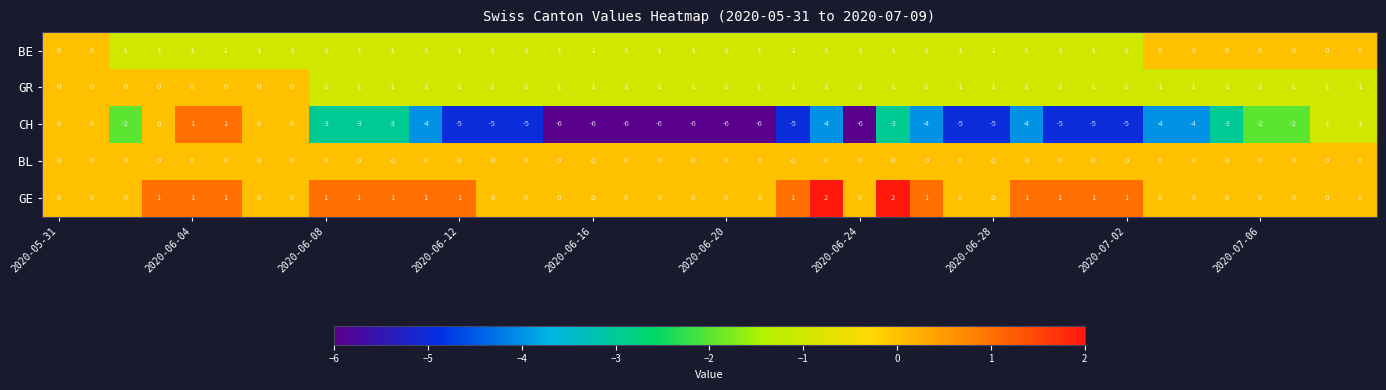

Which series has the widest spread of values?

CH